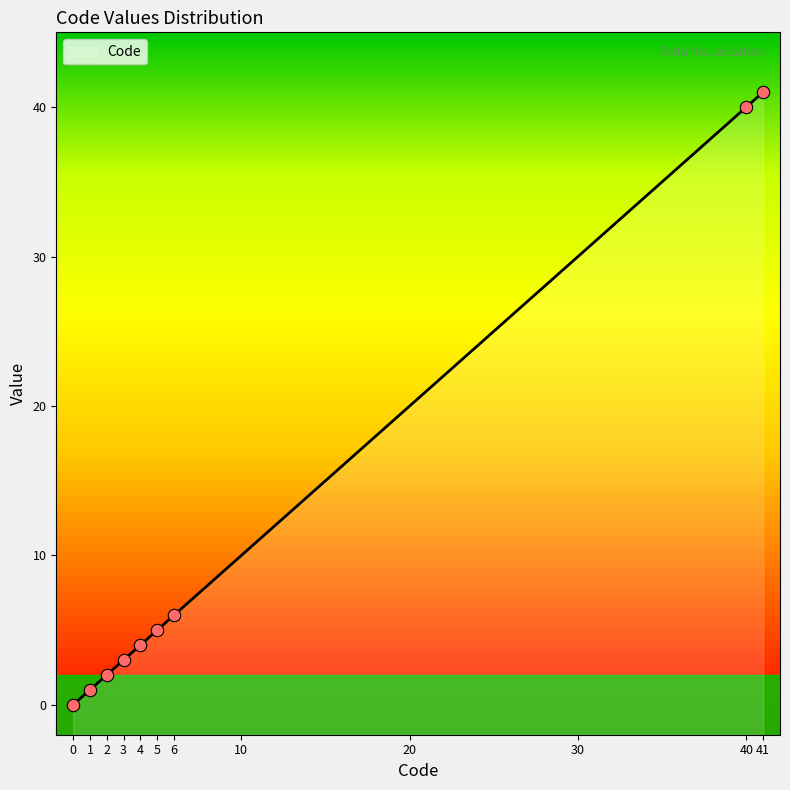

Between 40 and 4, which is larger?

40